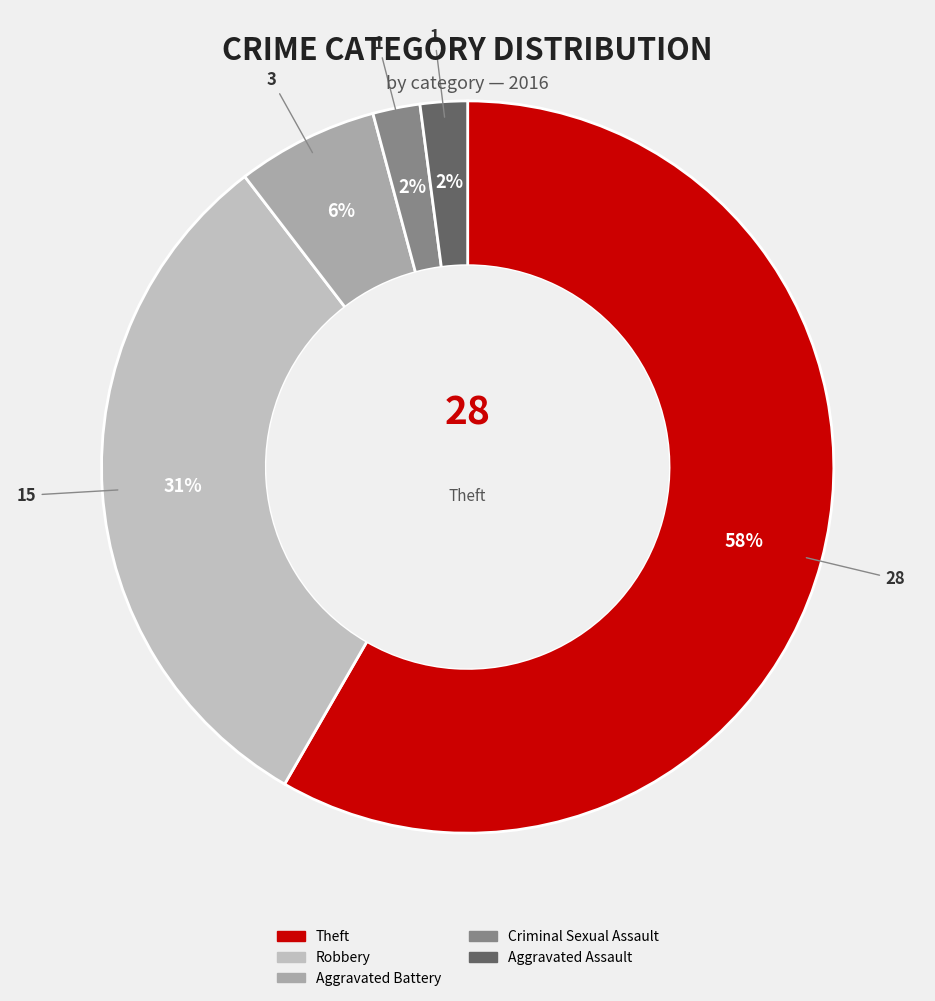

Which slice is the smallest?

Aggravated Assault